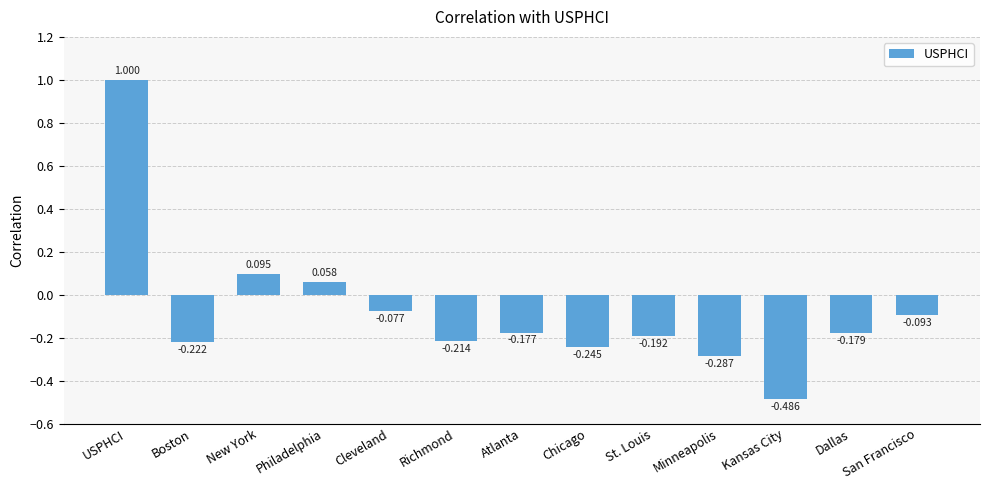

Which label corresponds to the largest value in the chart?

USPHCI